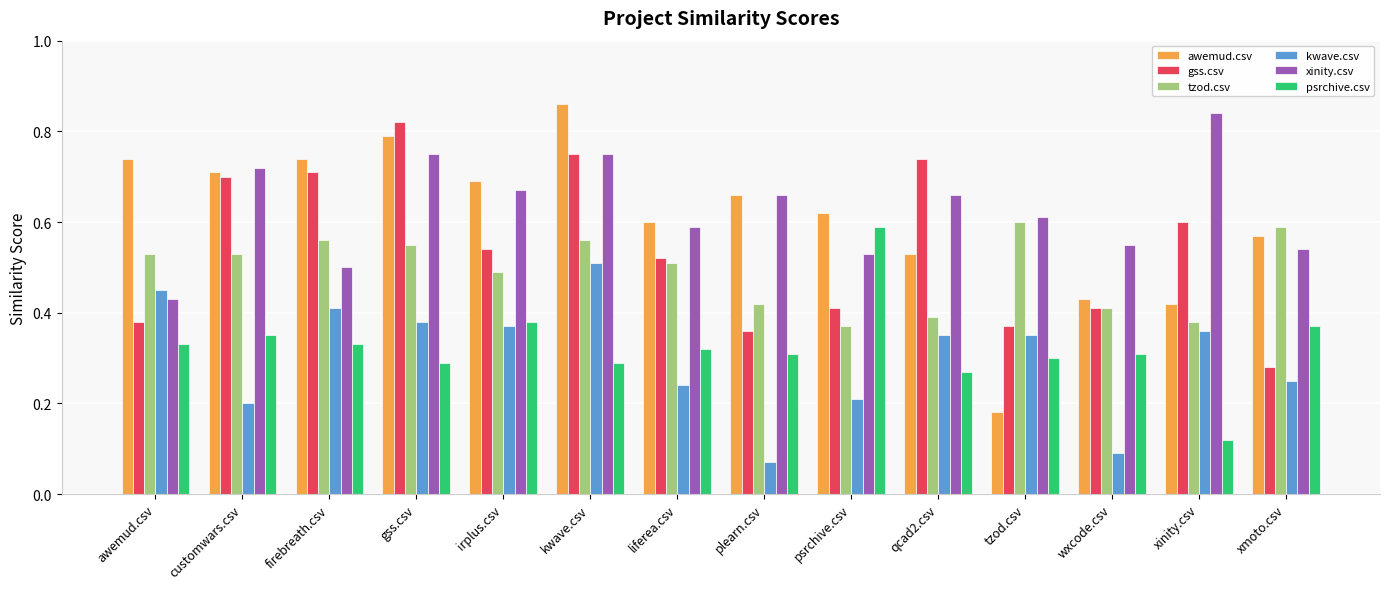

Rank the series at gss.csv from lowest to highest value.

psrchive.csv, kwave.csv, tzod.csv, xinity.csv, awemud.csv, gss.csv